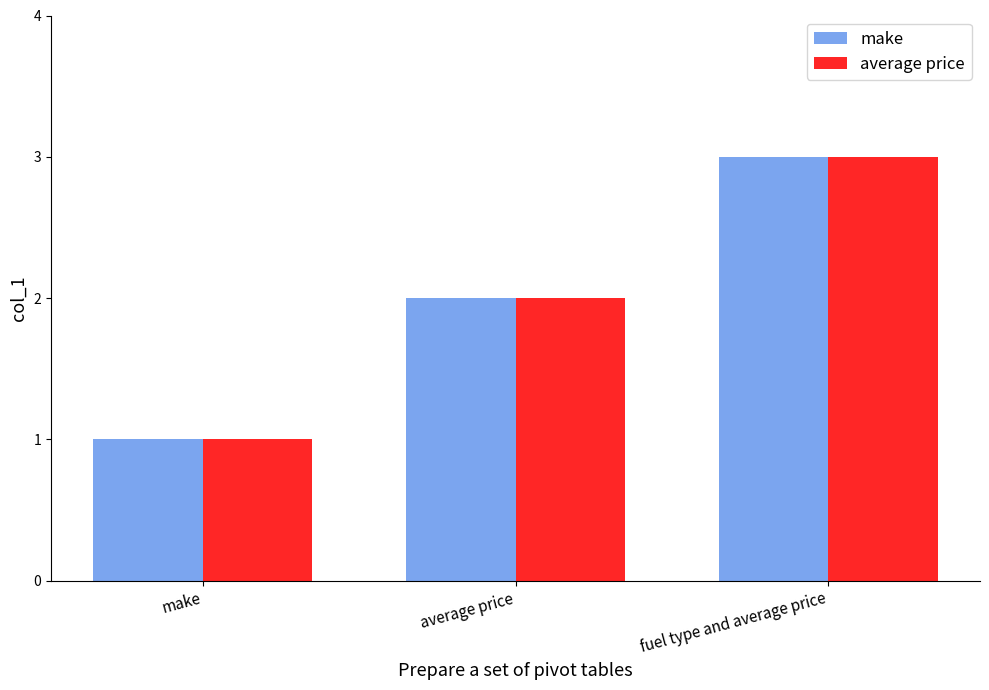

Reading left to right, list all the values displayed in this chart.

make: make=1	average price=2	fuel type and average price=3
average price: make=1	average price=2	fuel type and average price=3